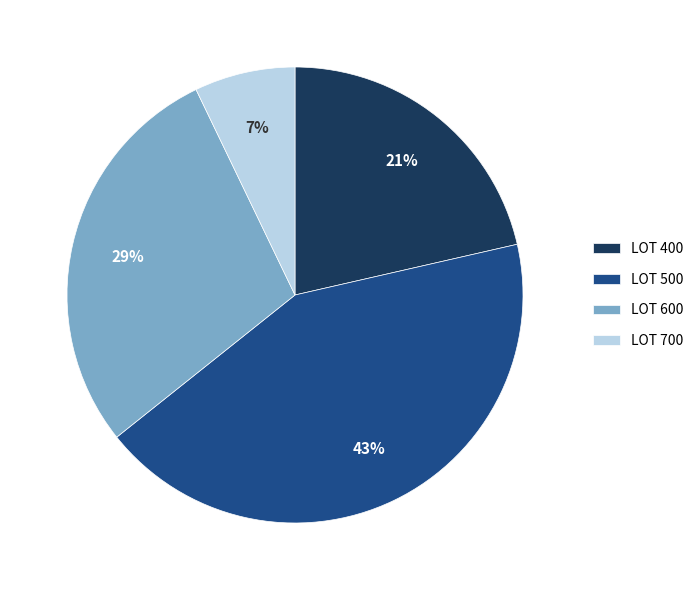

Does LOT 400 represent more than half of the total?

No